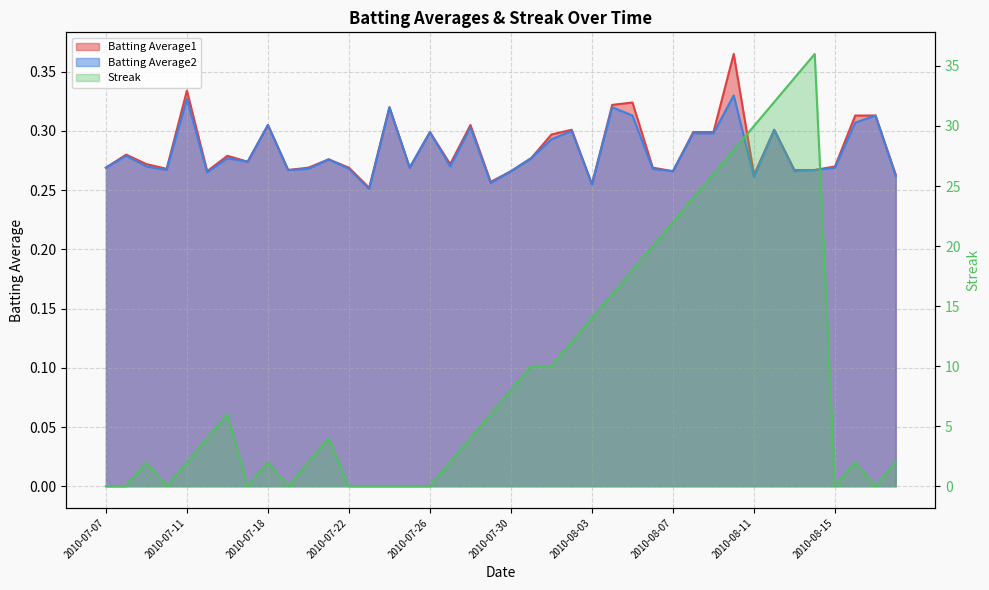

What is the sum of the Batting Average2 values at 2010-07-27 and 2010-08-06?

0.5